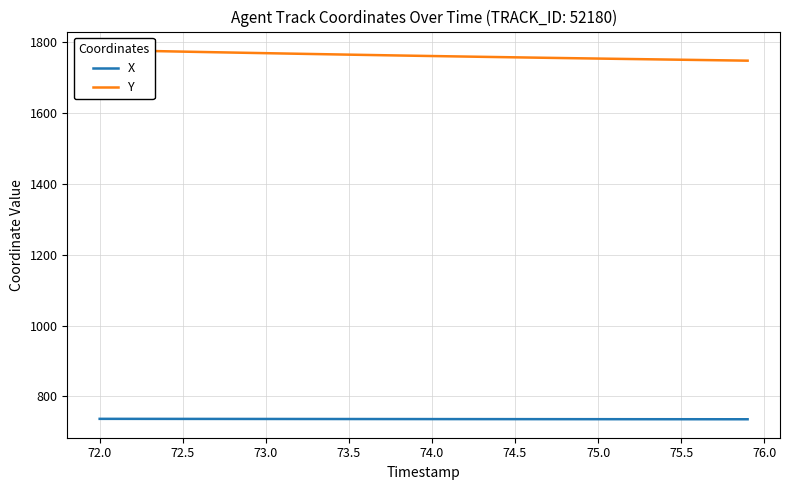

What is the highest value of the X series?

736.6